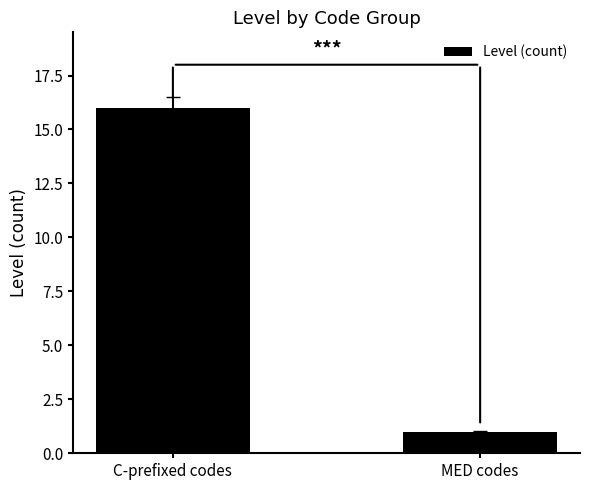

How many data points does each series have?

2